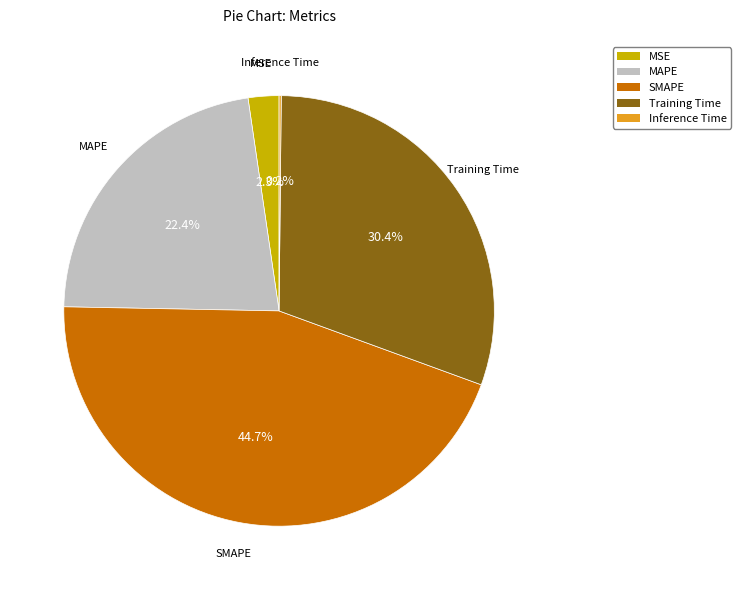

To the nearest percent, what is the average slice percentage?

20%